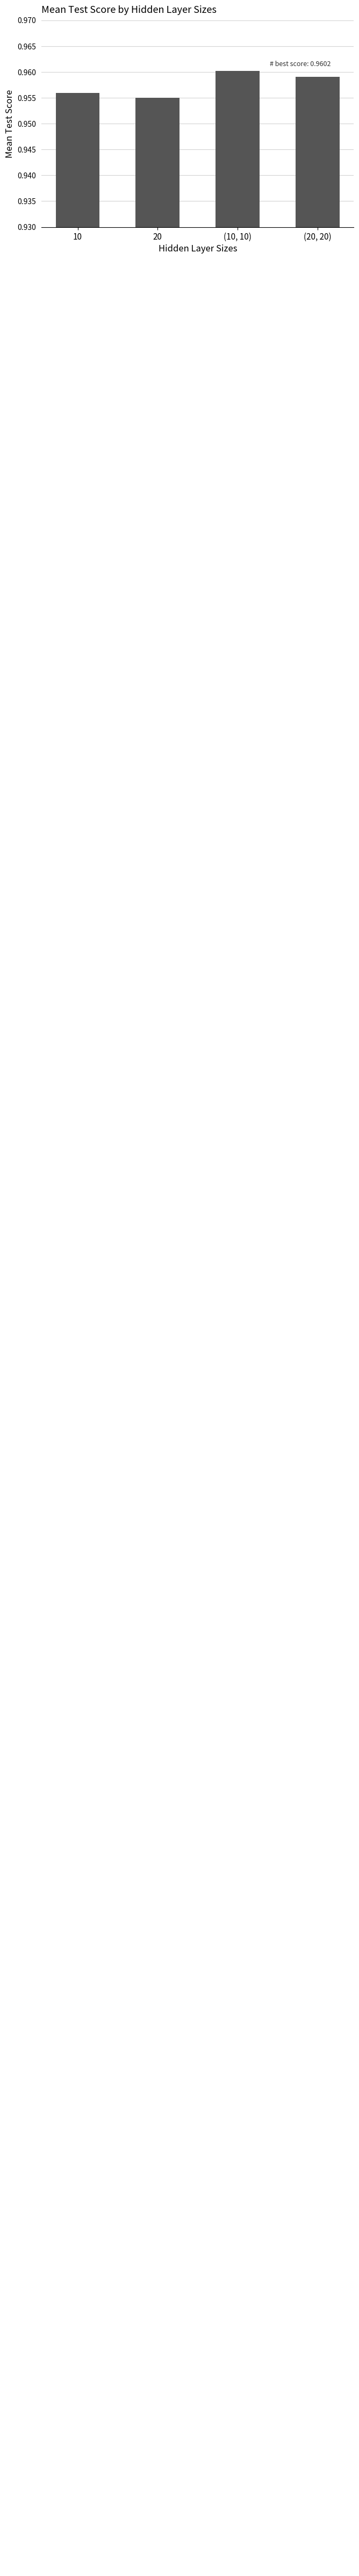

At which label is the value closest to 0?

20